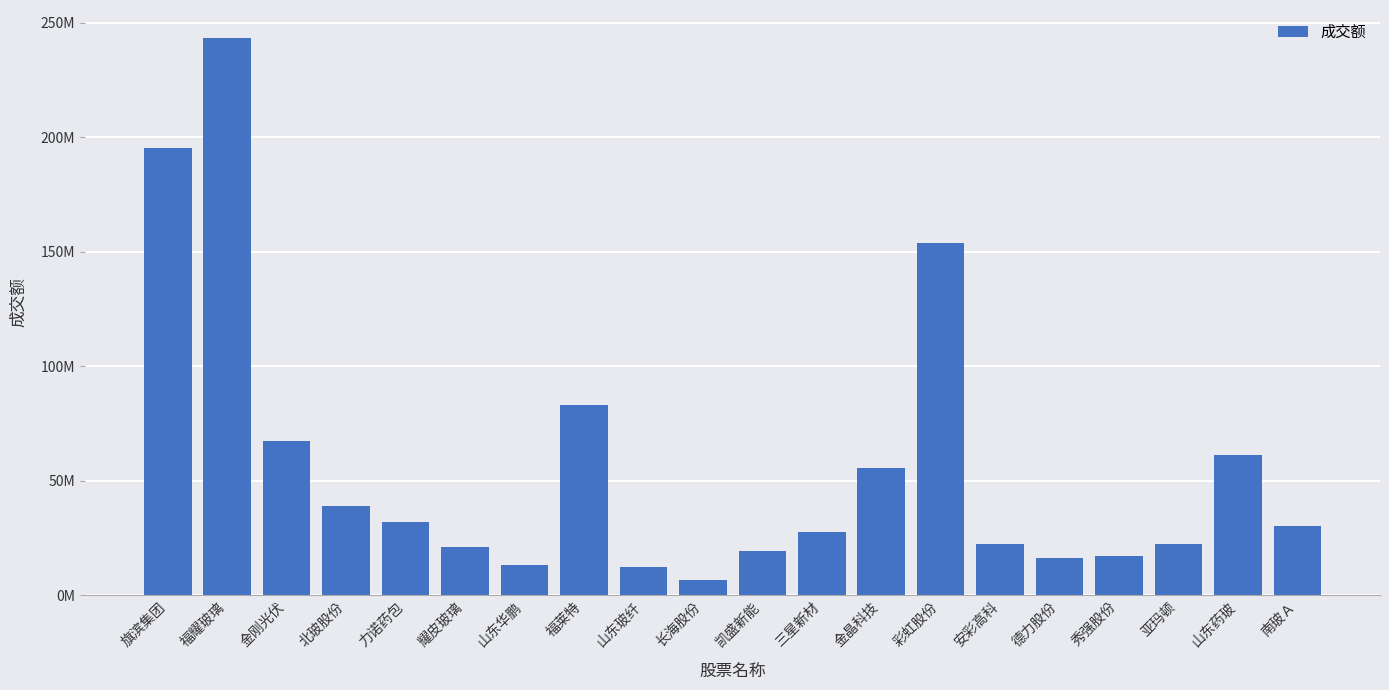

Are the bars horizontal?

No